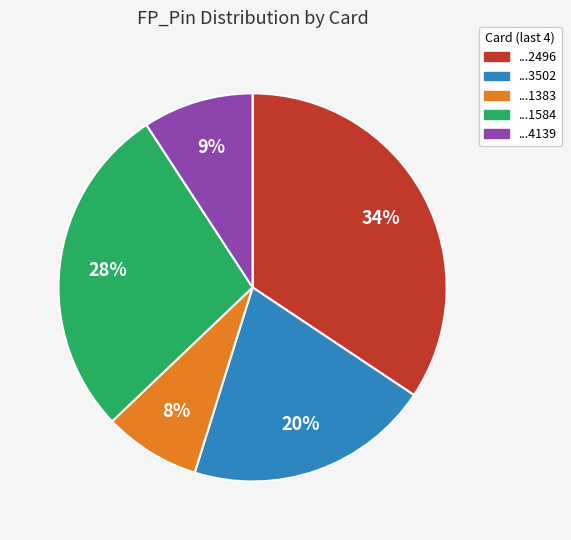

Count the number of slices in the pie.

5